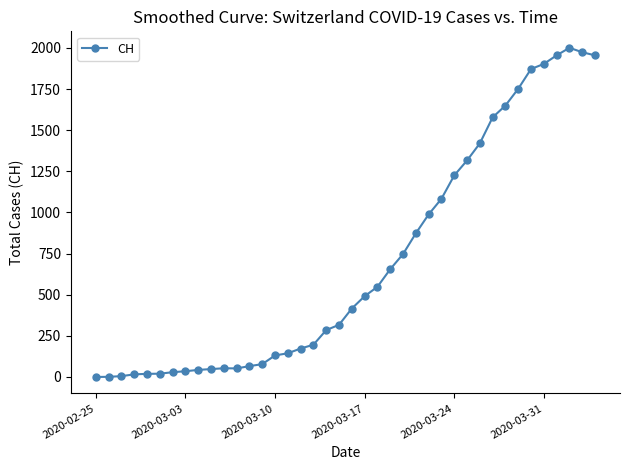

True or false: the data has more than 0 interior local peaks.

True